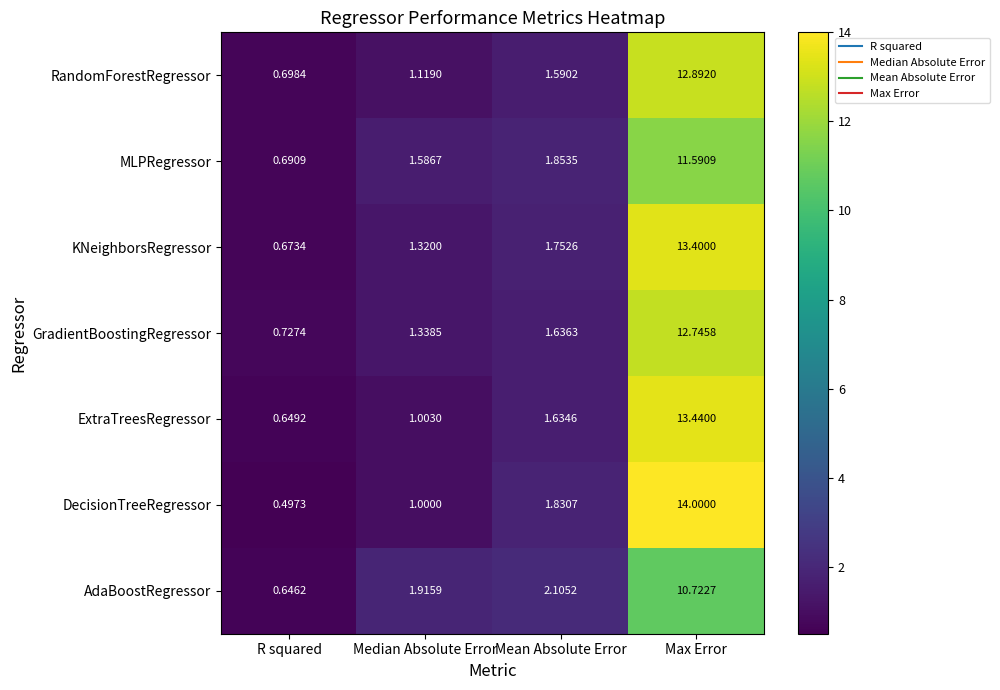

At Mean Absolute Error, list the series in order from largest to smallest.

AdaBoostRegressor, MLPRegressor, DecisionTreeRegressor, KNeighborsRegressor, GradientBoostingRegressor, ExtraTreesRegressor, RandomForestRegressor